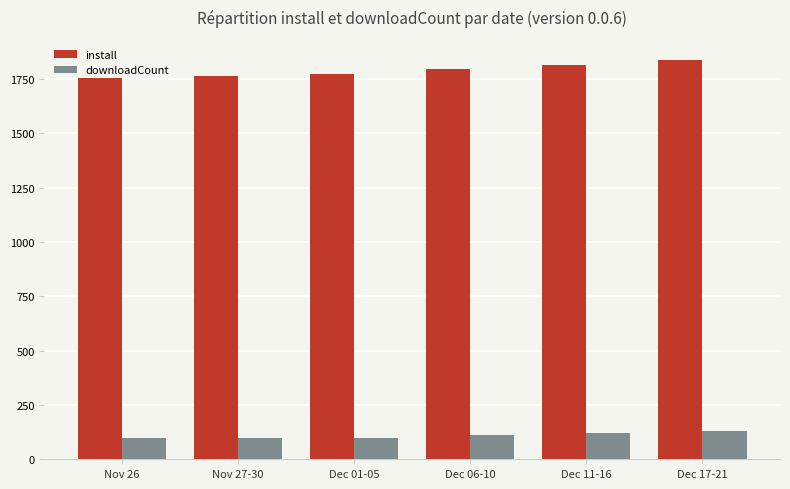

The value of install at Nov 27-30 is 1763. True or false?

True